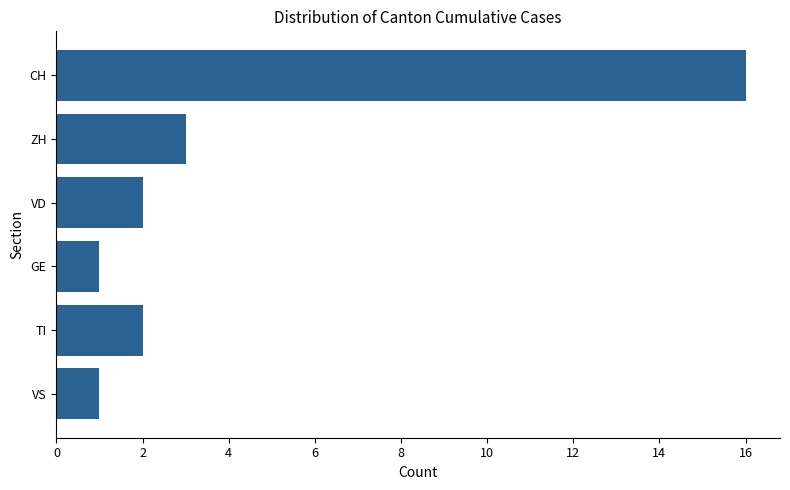

True or false: the data shows 2 at VD.

True